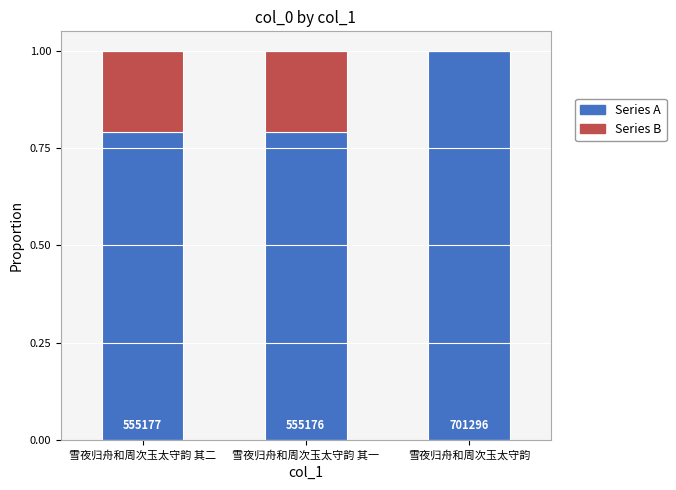

Which series has the largest range (max minus min)?

Series A